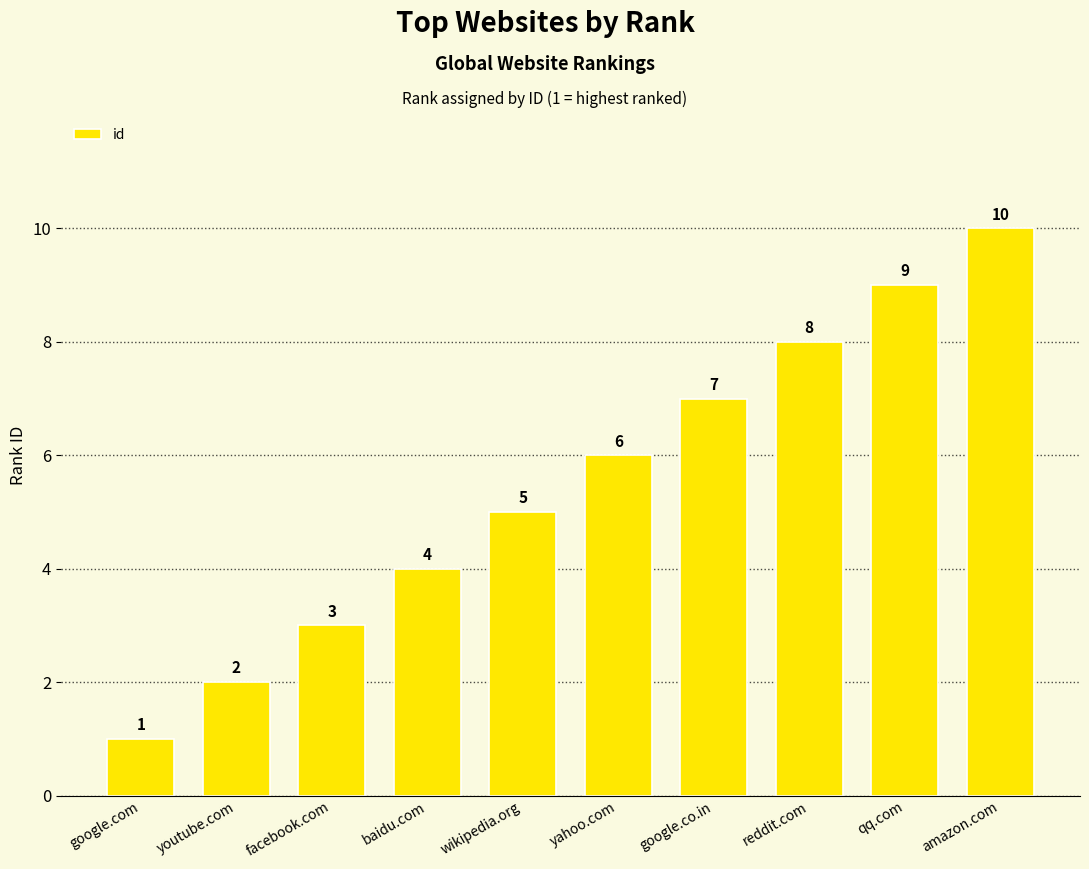

How many data points does each series have?

10